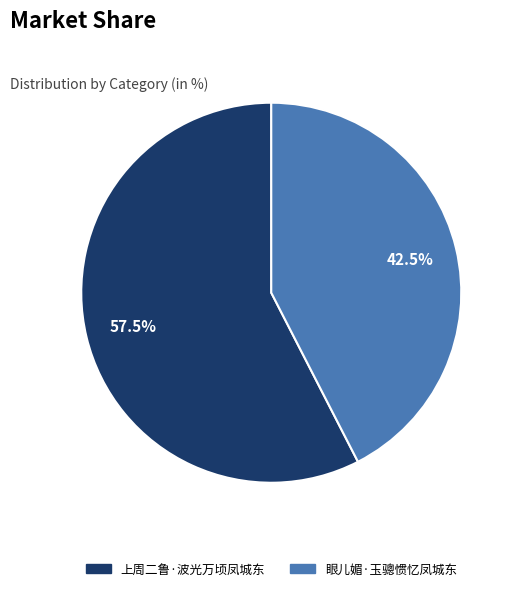

Is 眼儿媚·玉骢惯忆凤城东 the majority of the pie?

No